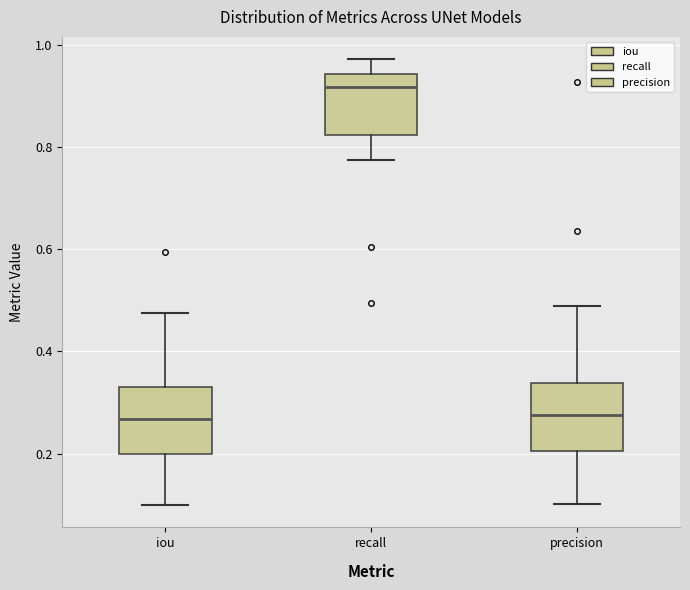

Which box's median line is the highest?

recall